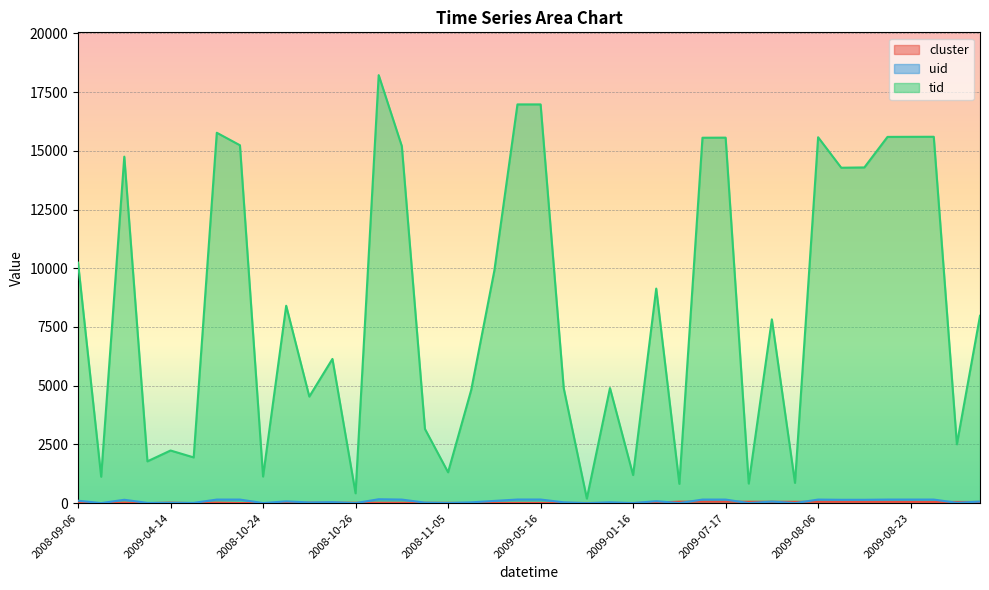

Where is tid nearest to the value 9209?

2009-03-09